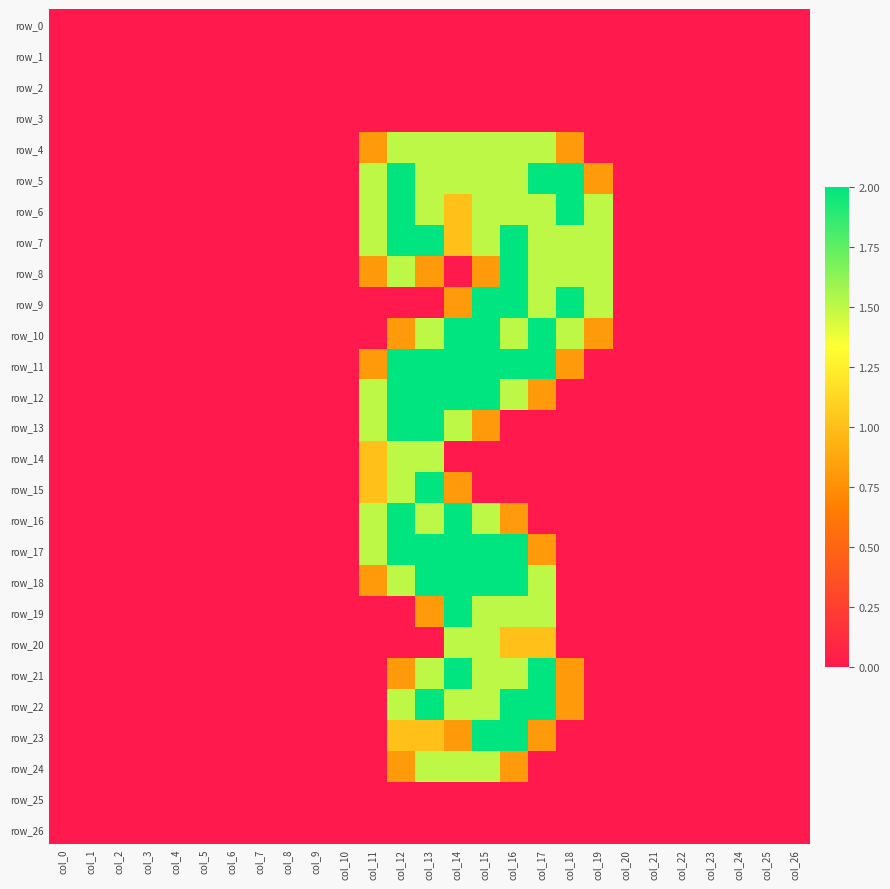

Which series has the largest range (max minus min)?

row_5